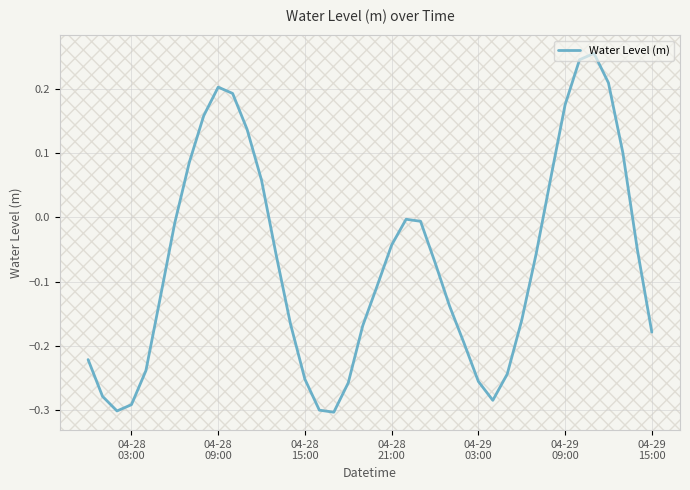

What is the difference between the maximum and minimum values?

0.6